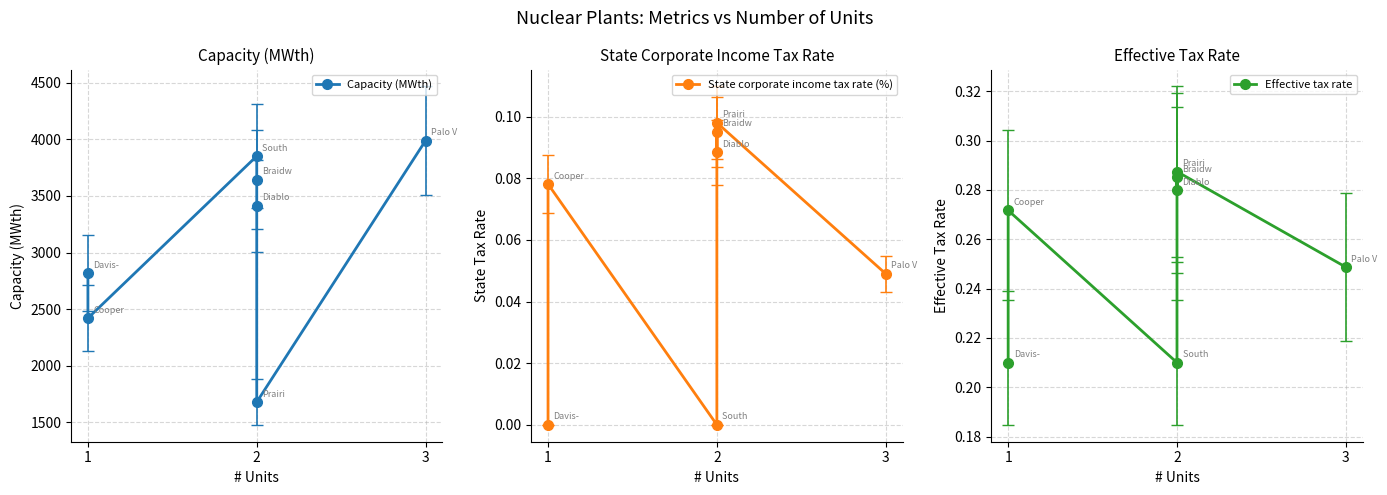

What is the total value across all series at 1?

2817.2